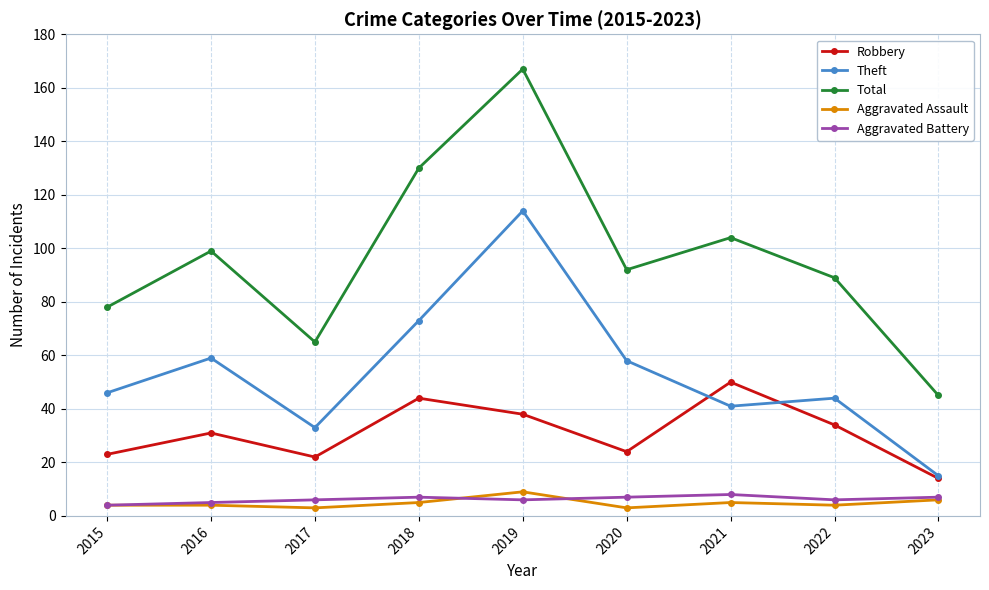

What is the total value across all series at 2015?

155